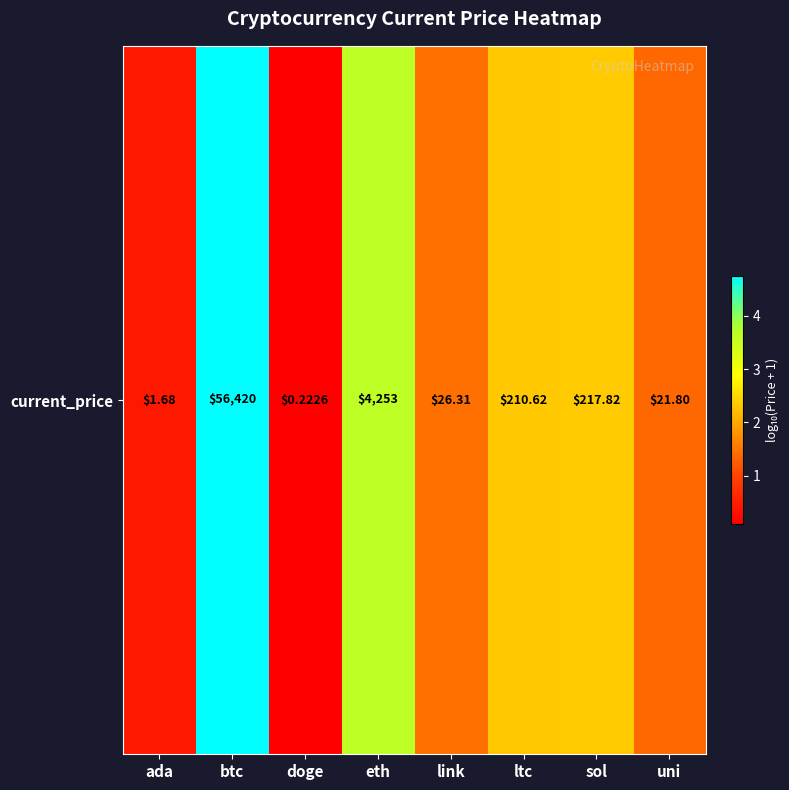

What is the change in value from ada to link?

+1.0